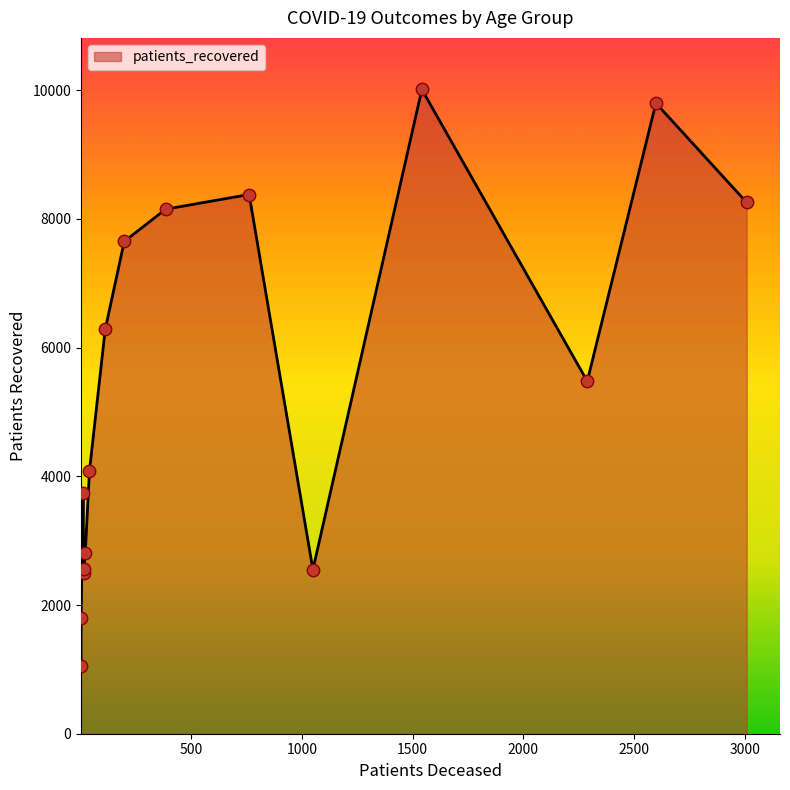

Is the value of patients_deceased at 45 - 49 greater than the value of patients_recovered at 70 - 74?

No